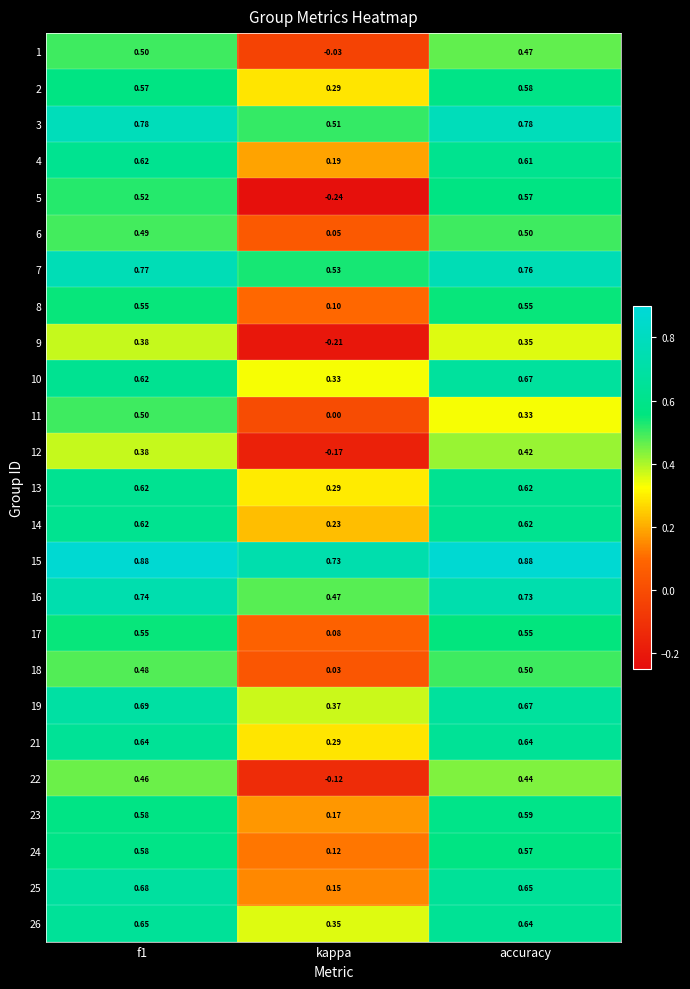

Where is 21 nearest to the value 0?

kappa